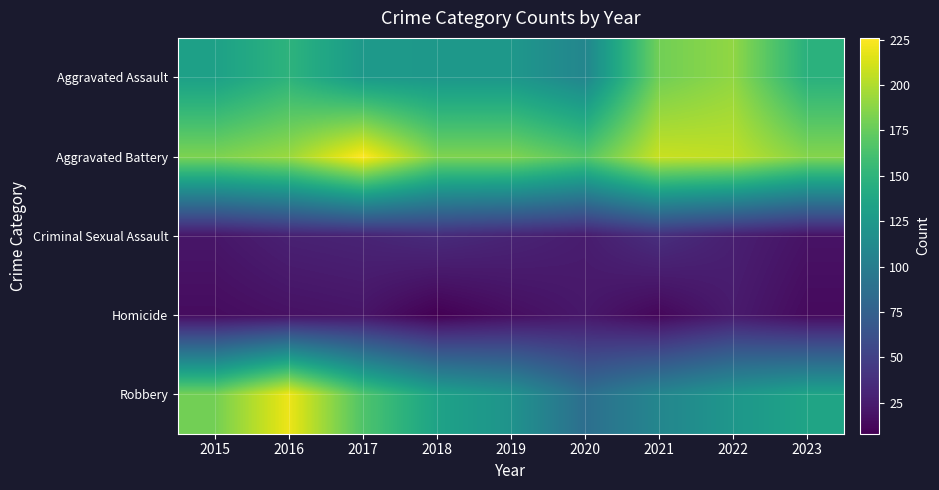

How many series are shown in this chart?

5